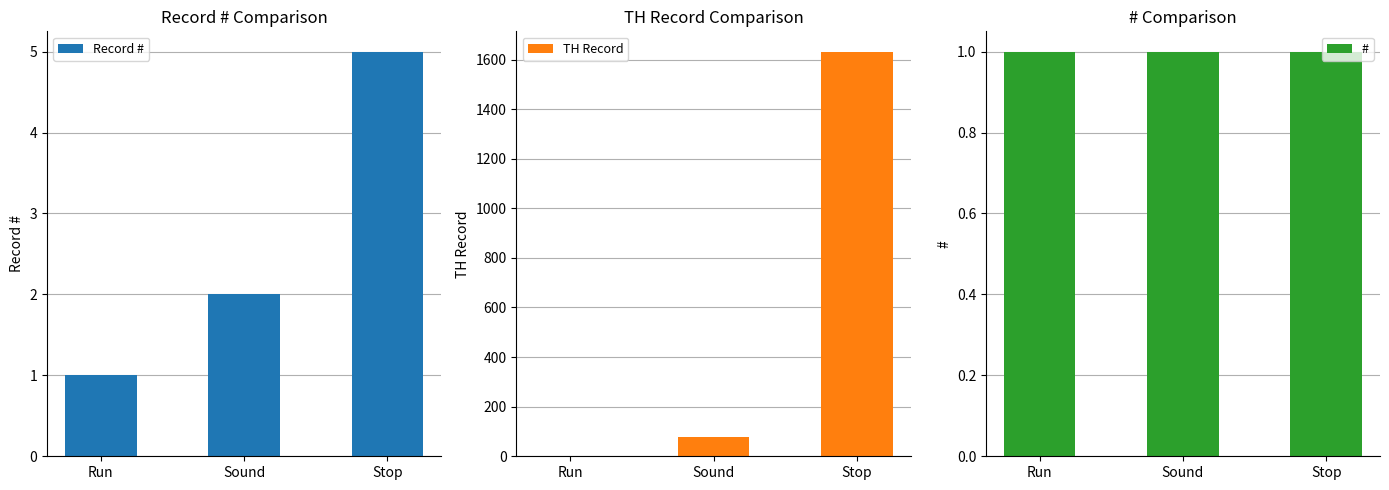

Where is # nearest to the value 1?

Run